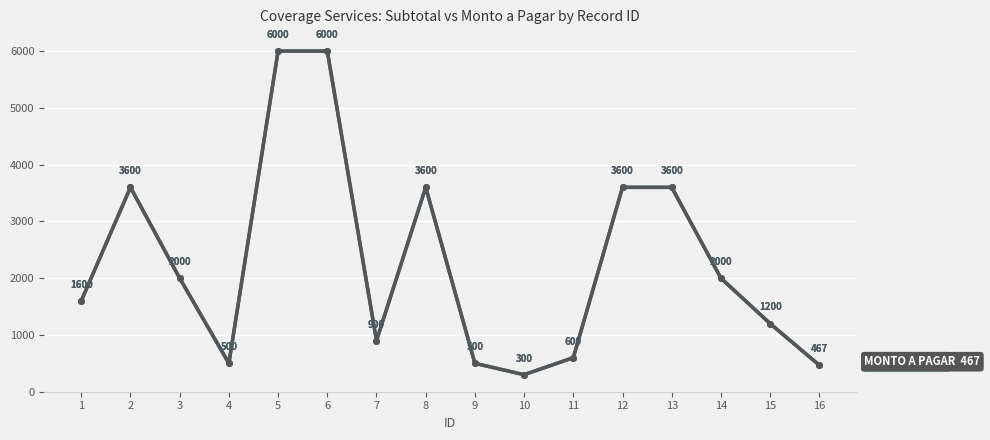

Reading left to right, what are all the values shown in this chart?

SUBTOTAL SERVICIO: 1=1600.0	2=3600.0	3=2000.0	4=500.0	5=6000.0	6=6000.0	7=900.0	8=3600.0	9=500.0	10=300.0	11=600.0	12=3600.0	13=3600.0	14=2000.0	15=1200.0	16=466.7
MONTO A PAGAR: 1=1600.0	2=3600.0	3=2000.0	4=500.0	5=6000.0	6=6000.0	7=900.0	8=3600.0	9=500.0	10=300.0	11=600.0	12=3600.0	13=3600.0	14=2000.0	15=1200.0	16=466.7